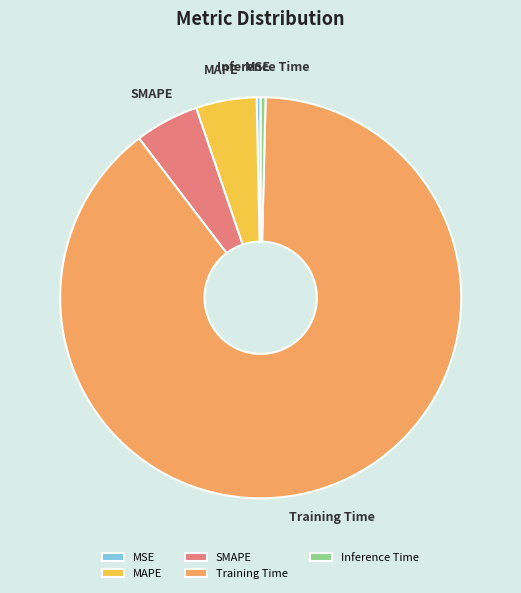

What is the majority slice?

Training Time